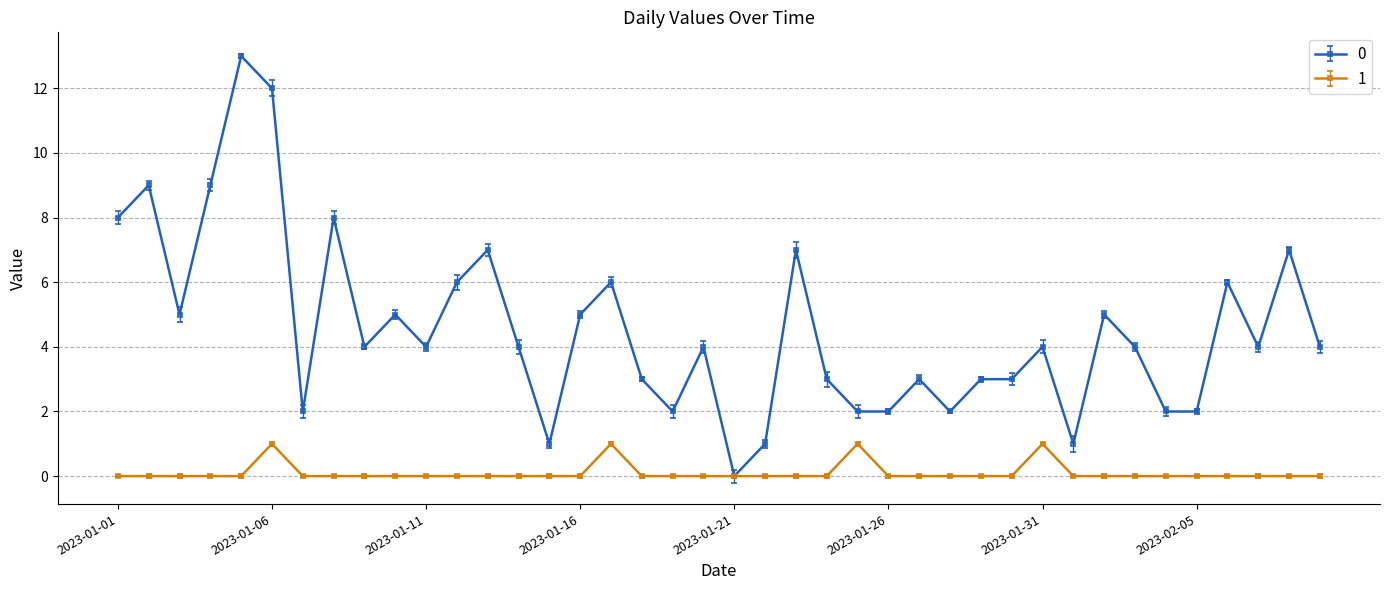

True or false: 0 has more than 1 points higher than both neighbors.

True